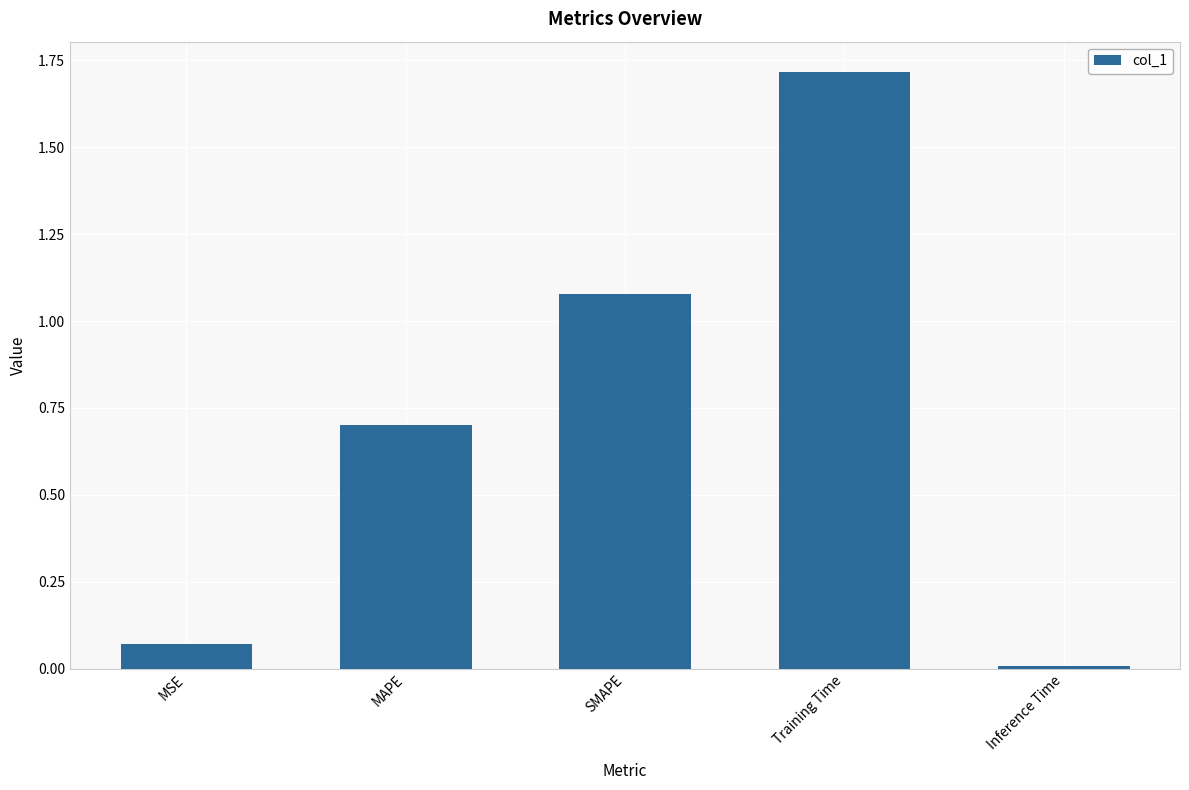

What is the average value?

0.7